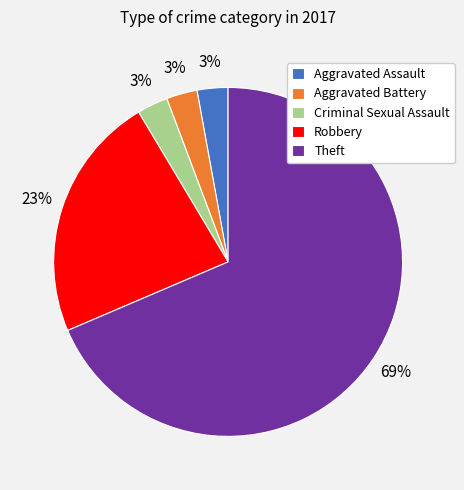

Which slice is the largest?

Theft